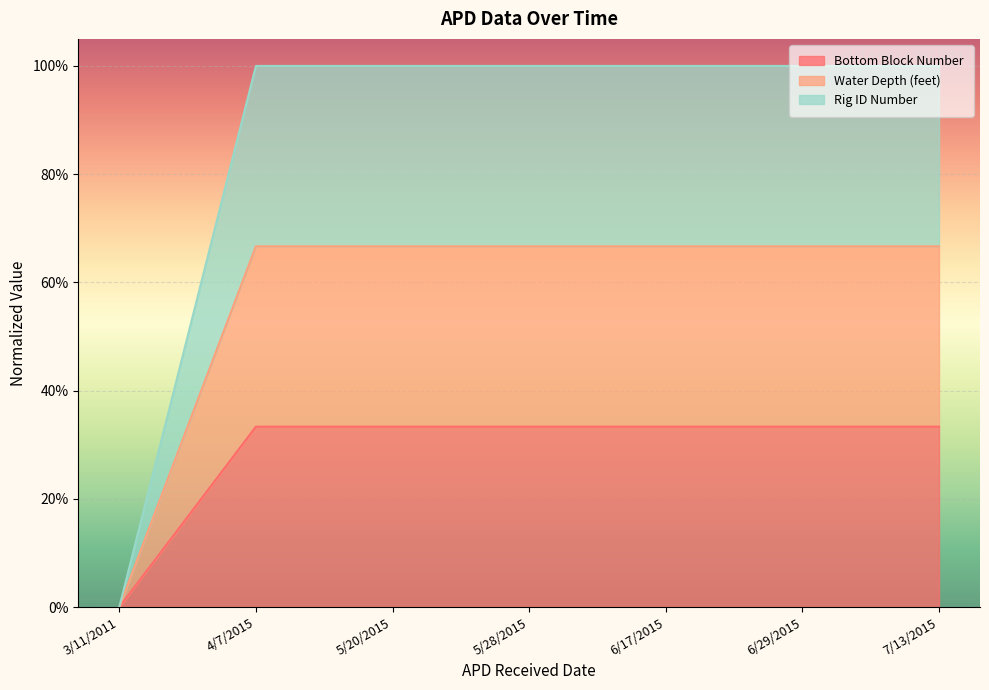

True or false: Bottom Block Number and Water Depth (feet) intersect in this chart.

False